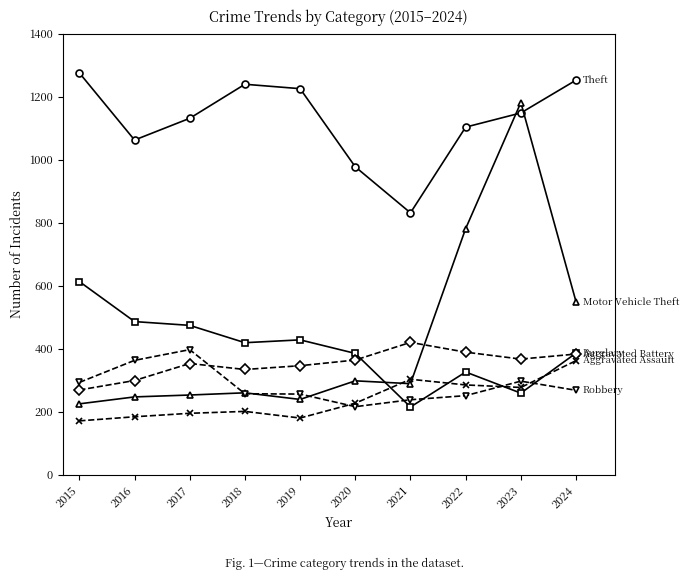

What is the greatest value displayed?

1275